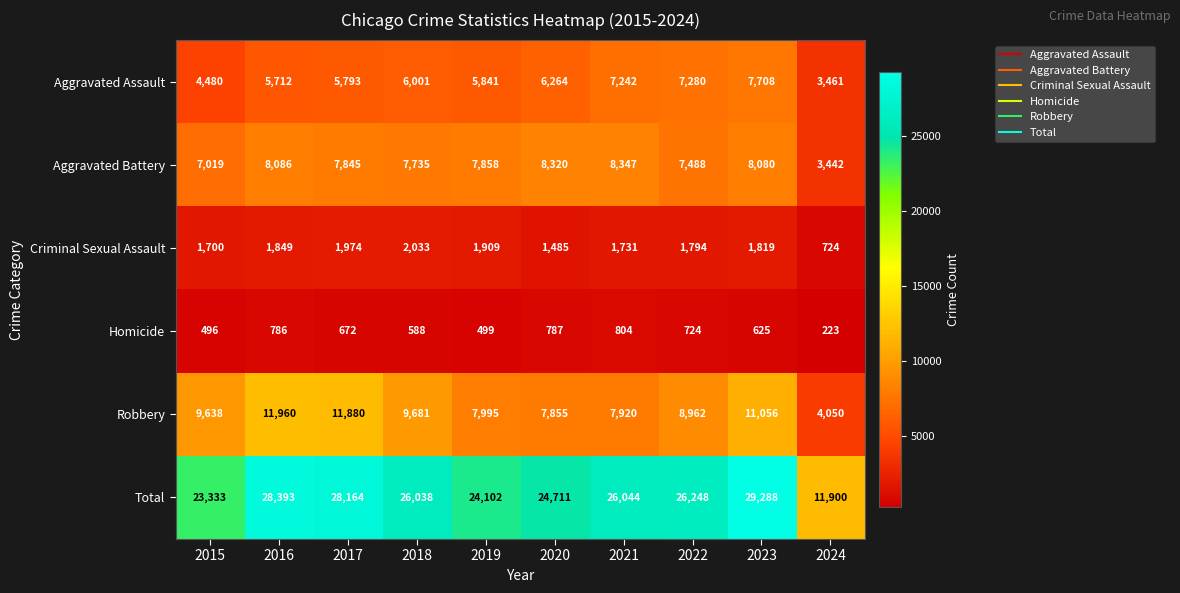

What is the difference between the Robbery values at 2024 and 2015?

5588